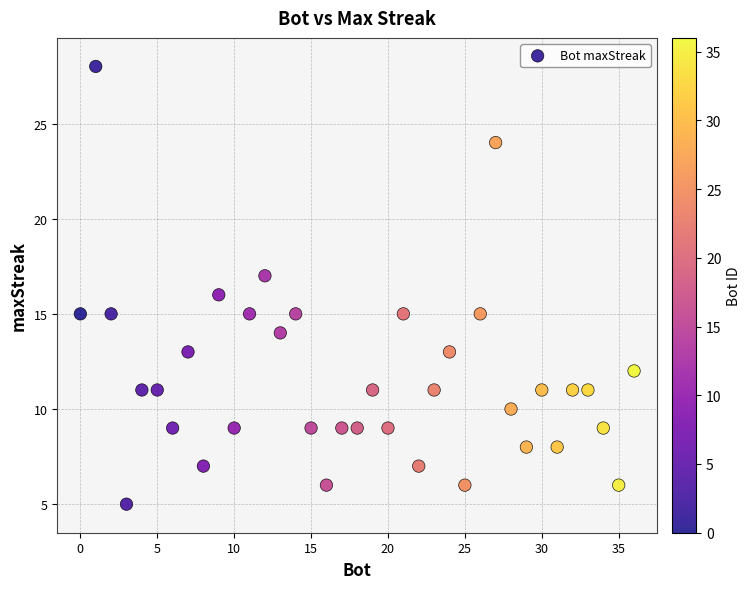

What is the range of X values (max minus min)?

36